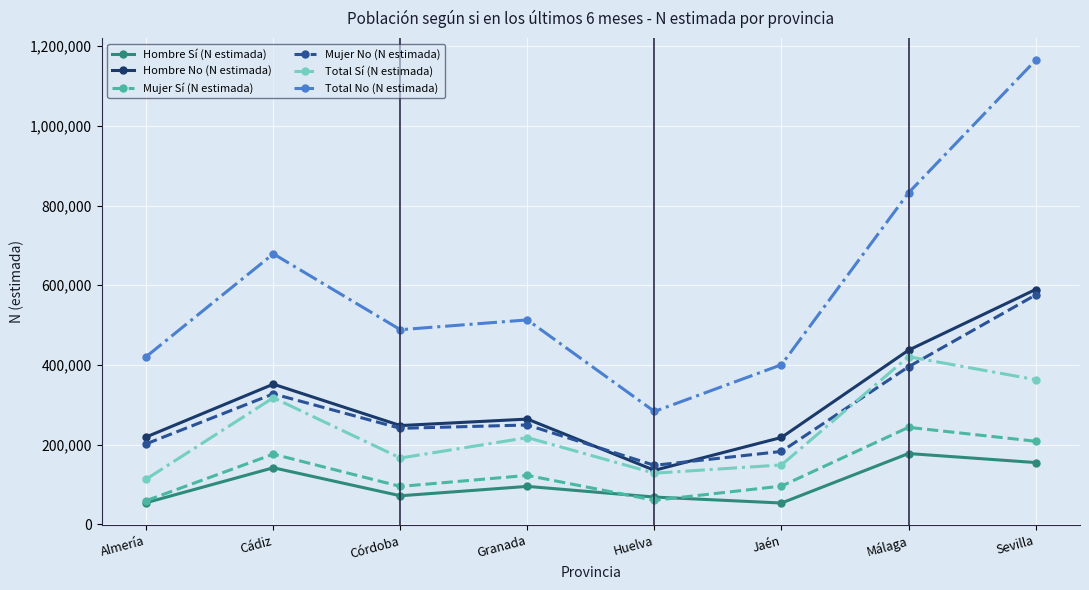

How many values in the Hombre Sí (N estimada) series are below 94858?

4